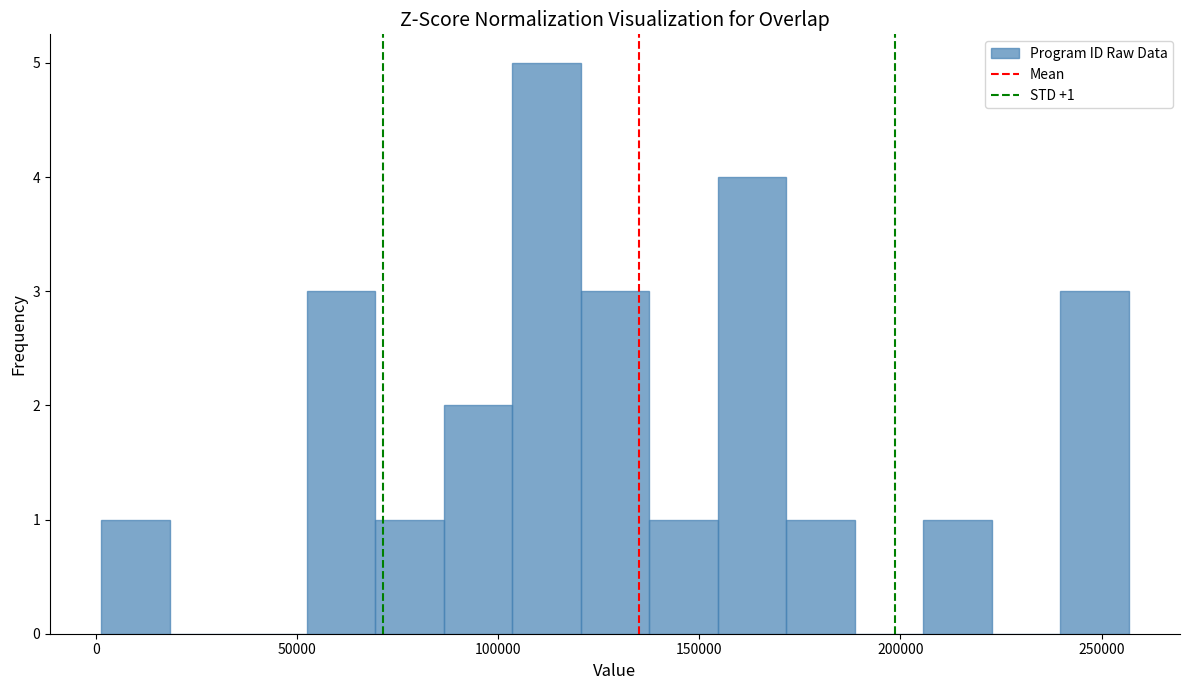

Read against the x-axis, roughly where is the centre of the tallest bar?

110000